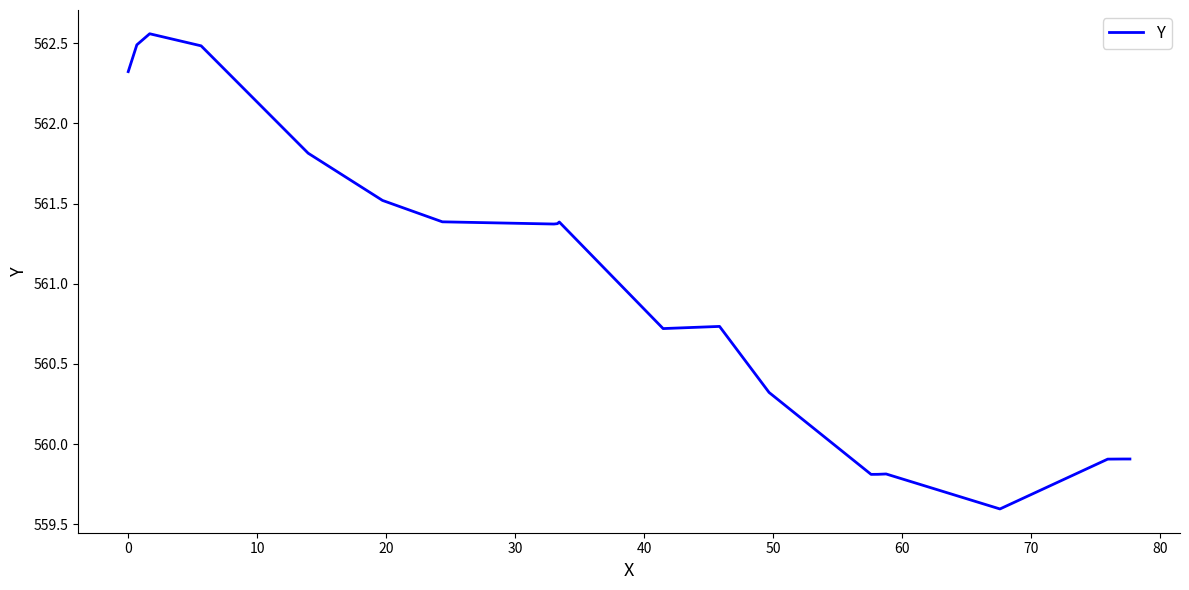

What is the minimum value shown in the chart?

559.6